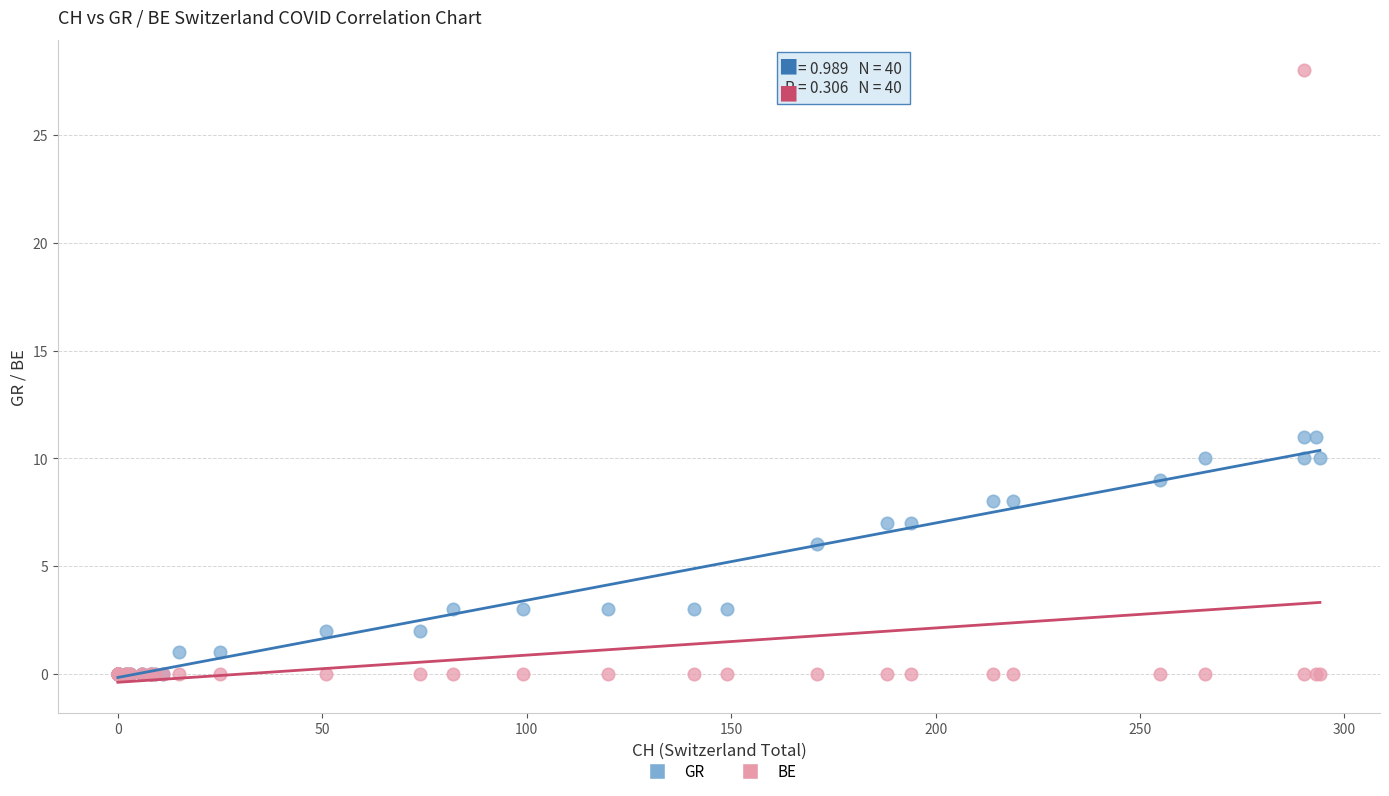

In the GR series, what Y value is closest to 5?

6